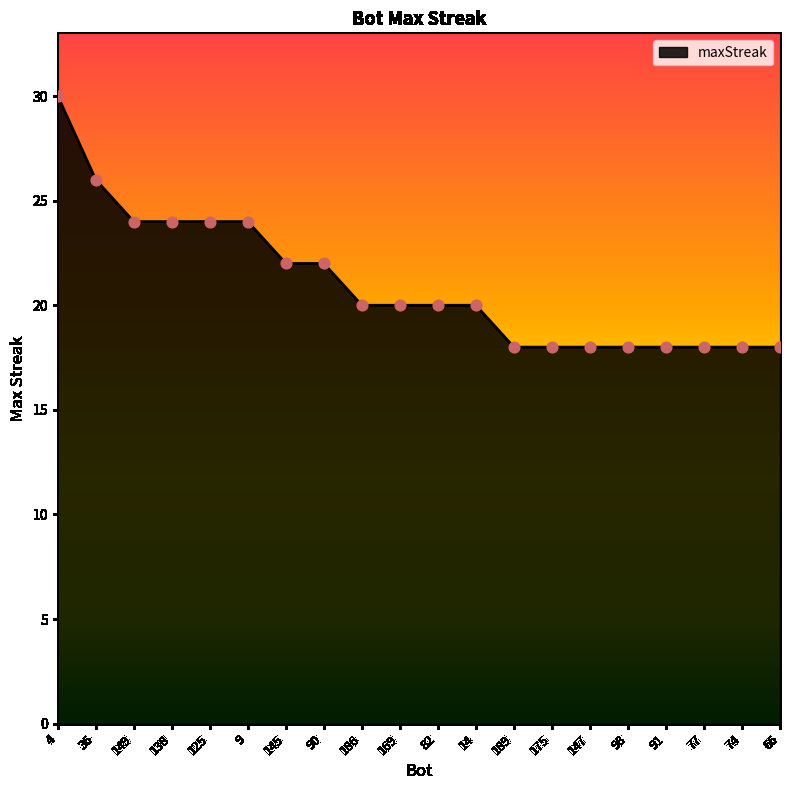

Between 145 and 125, which is larger?

125